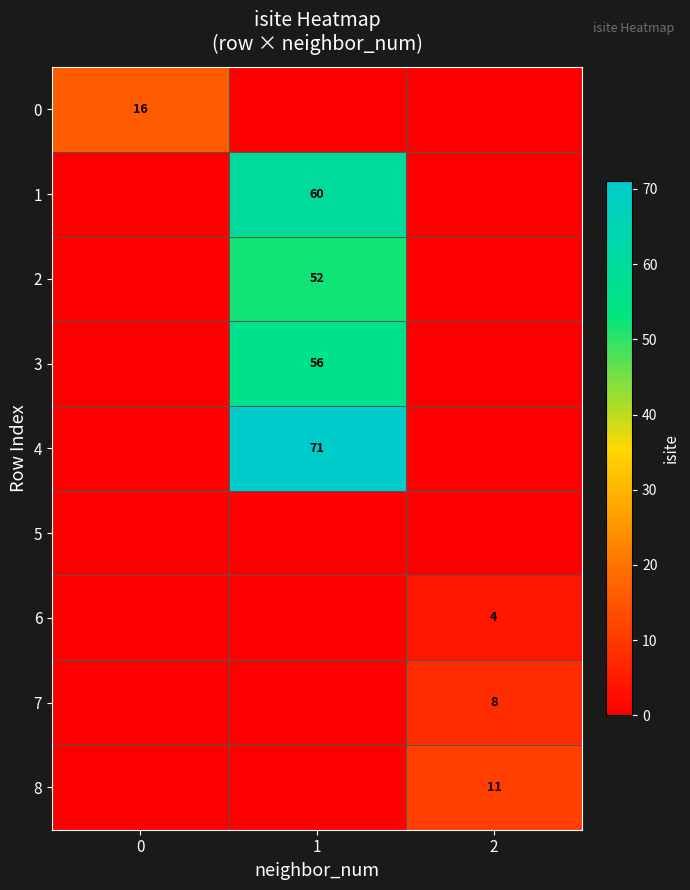

At how many categories does at least one series exceed 29?

1